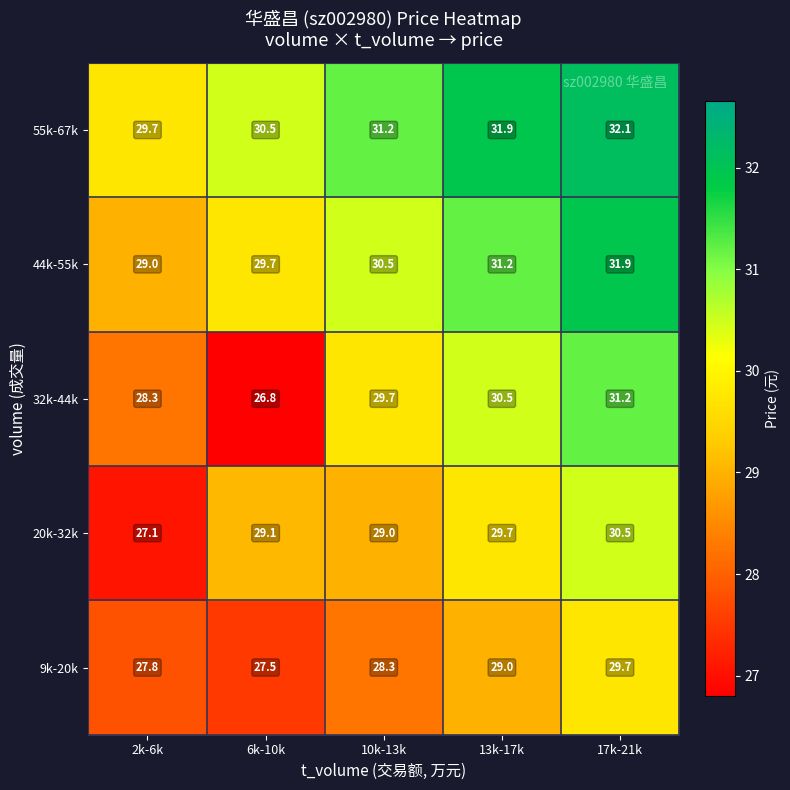

True or false: 44k-55k has a value of 30.5 at 10k-13k.

True